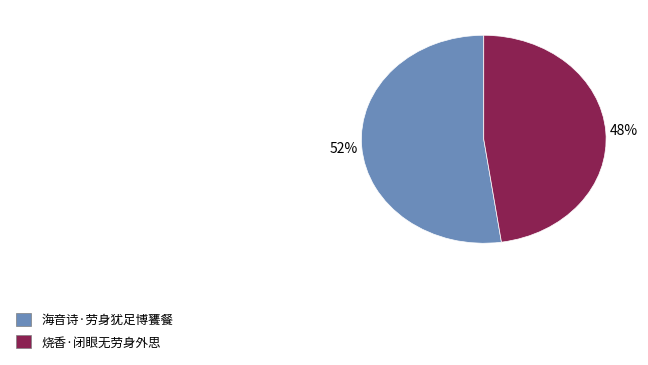

True or false: 海音诗·劳身犹足博饔餐 accounts for 52% of the total.

True